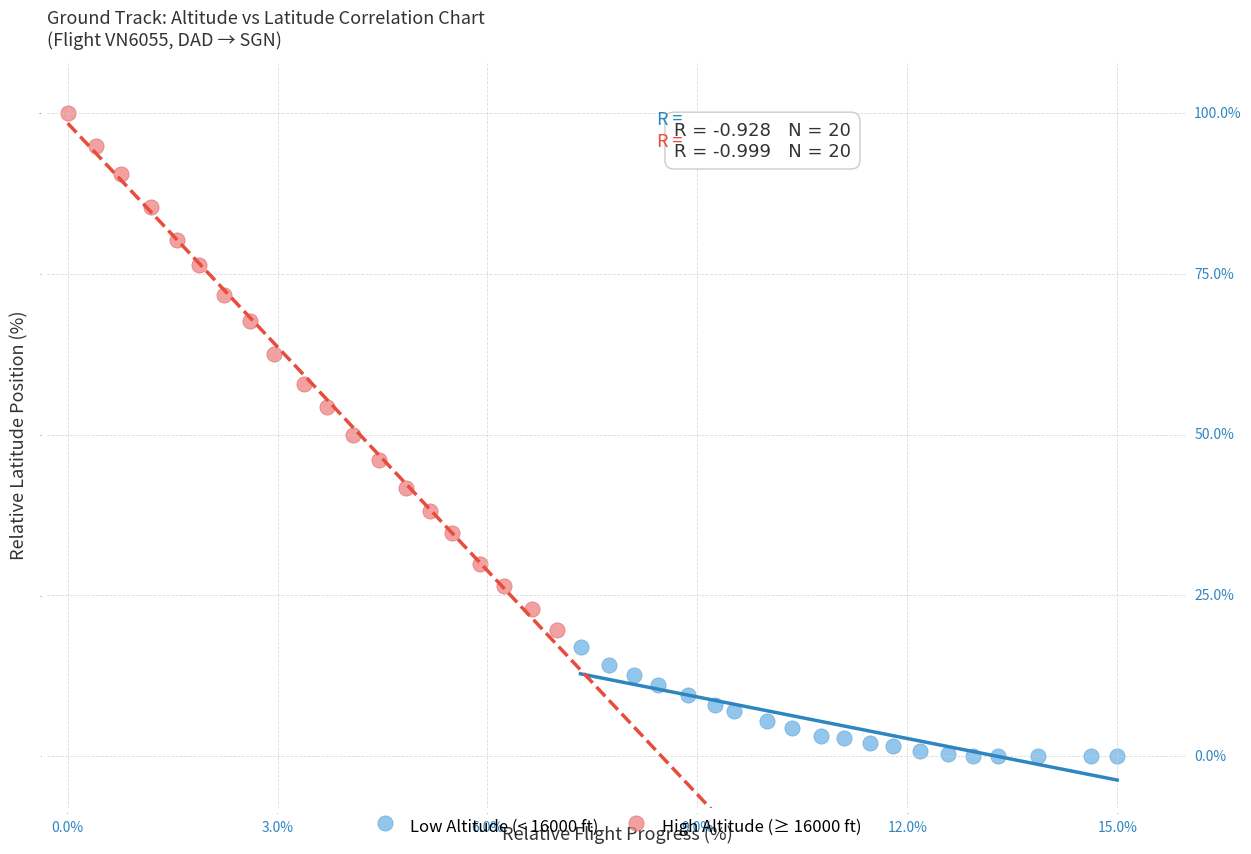

Which series has the largest Y range (max minus min)?

High Altitude (≥ 16000 ft)